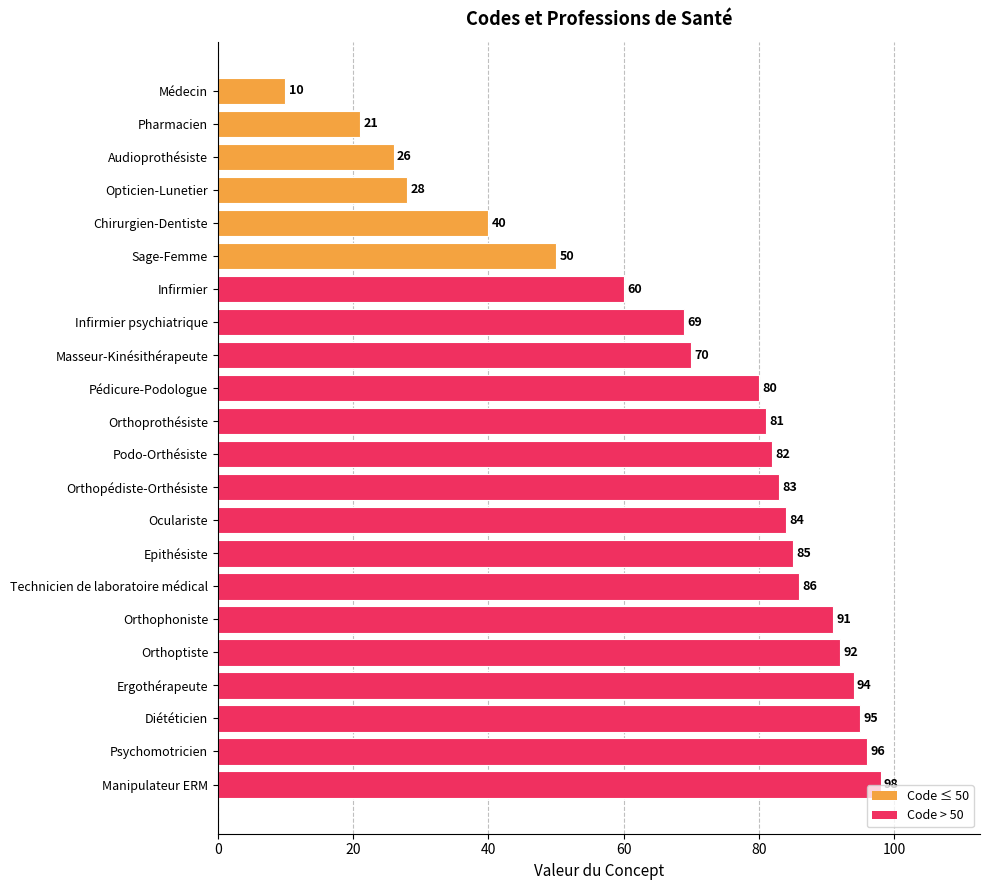

Which has a higher value, Orthoptiste or Audioprothésiste?

Orthoptiste